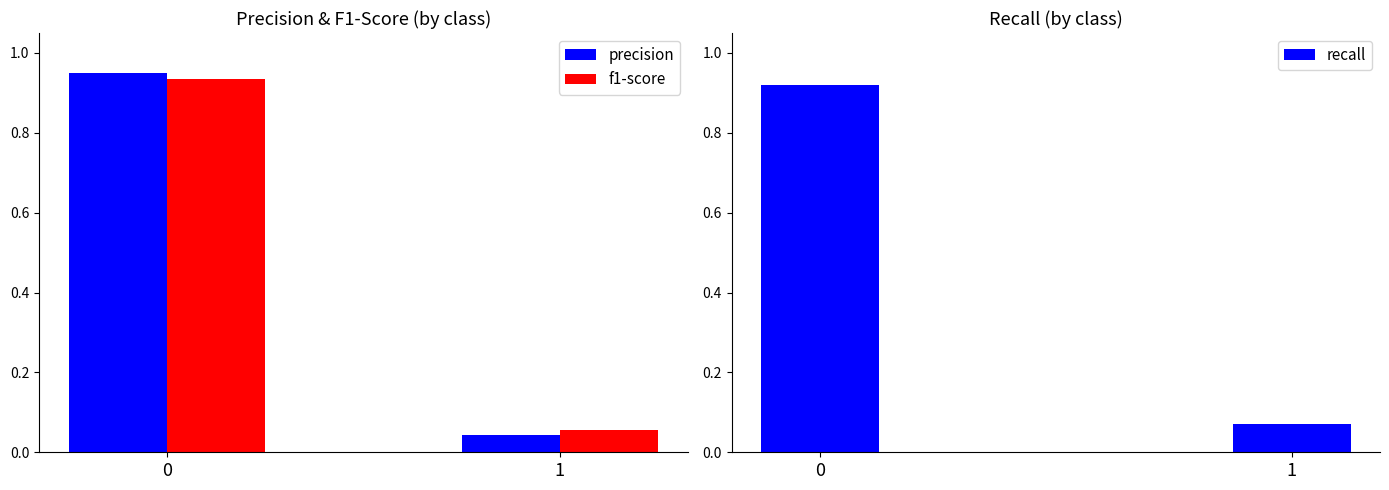

What is the approximate value of recall at 1?

0.1